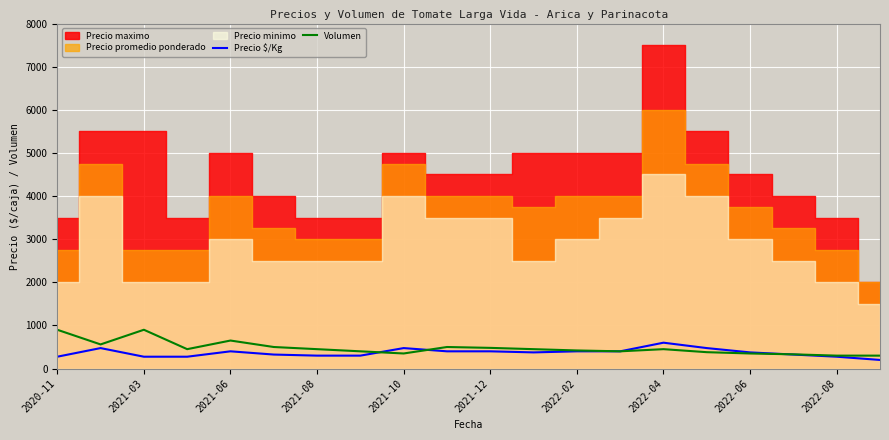

The value of Precio $/Kg at 2021-03 is 275. True or false?

True